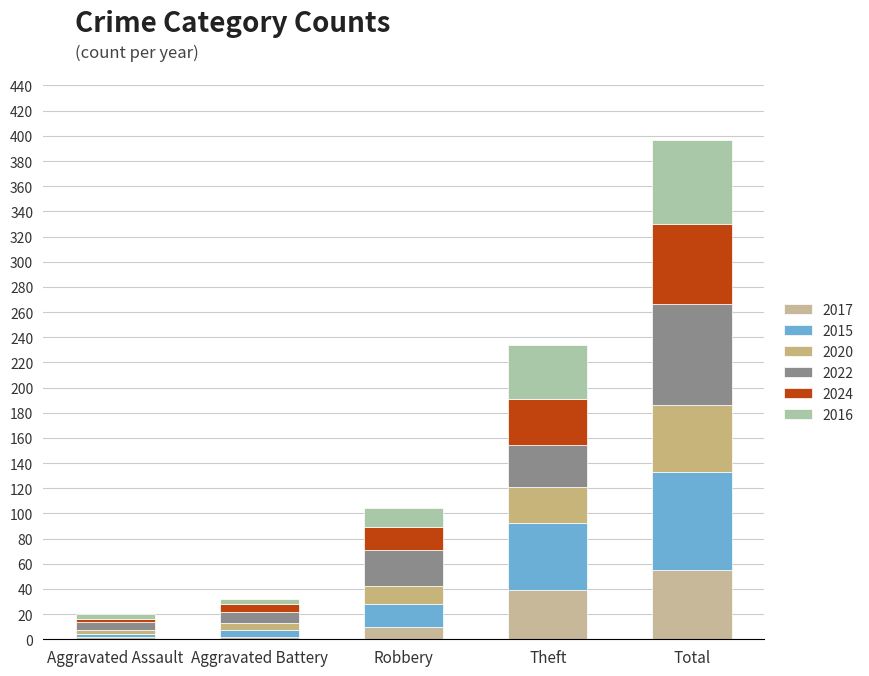

What are all the series names shown in the legend?

2017, 2015, 2020, 2022, 2024, 2016